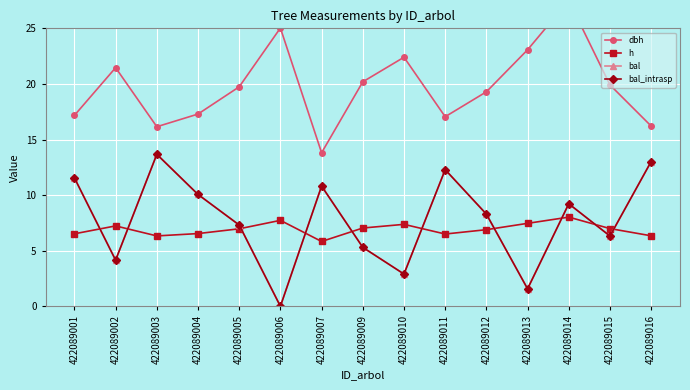

Reading left to right, extract all data points from this chart.

dbh: 422089001=17.2	422089002=21.5	422089003=16.1	422089004=17.3	422089005=19.7	422089006=25.0	422089007=13.8	422089009=20.2	422089010=22.4	422089011=17.1	422089012=19.3	422089013=23.1	422089014=27.5	422089015=19.9	422089016=16.2
h: 422089001=6.5	422089002=7.2	422089003=6.3	422089004=6.5	422089005=7.0	422089006=7.7	422089007=5.8	422089009=7.0	422089010=7.4	422089011=6.5	422089012=6.9	422089013=7.5	422089014=8.0	422089015=7.0	422089016=6.3
bal: 422089001=11.6	422089002=4.2	422089003=13.7	422089004=10.1	422089005=7.3	422089006=0.0	422089007=10.8	422089009=5.3	422089010=2.9	422089011=12.3	422089012=8.3	422089013=1.6	422089014=9.2	422089015=6.3	422089016=13.0
bal_intrasp: 422089001=11.6	422089002=4.2	422089003=13.7	422089004=10.1	422089005=7.3	422089006=0.0	422089007=10.8	422089009=5.3	422089010=2.9	422089011=12.3	422089012=8.3	422089013=1.6	422089014=9.2	422089015=6.3	422089016=13.0